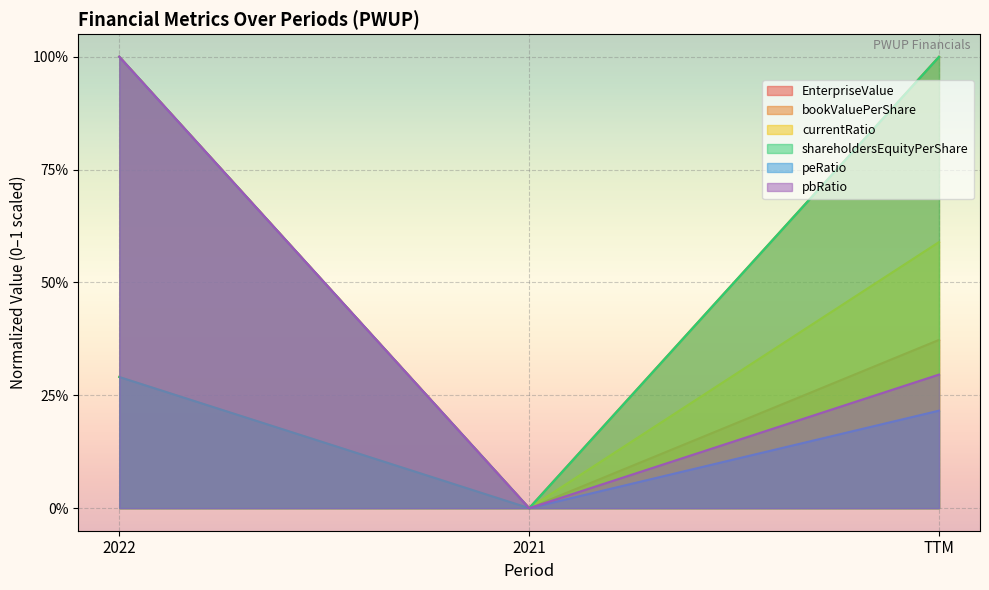

What position from the left is 2022?

1